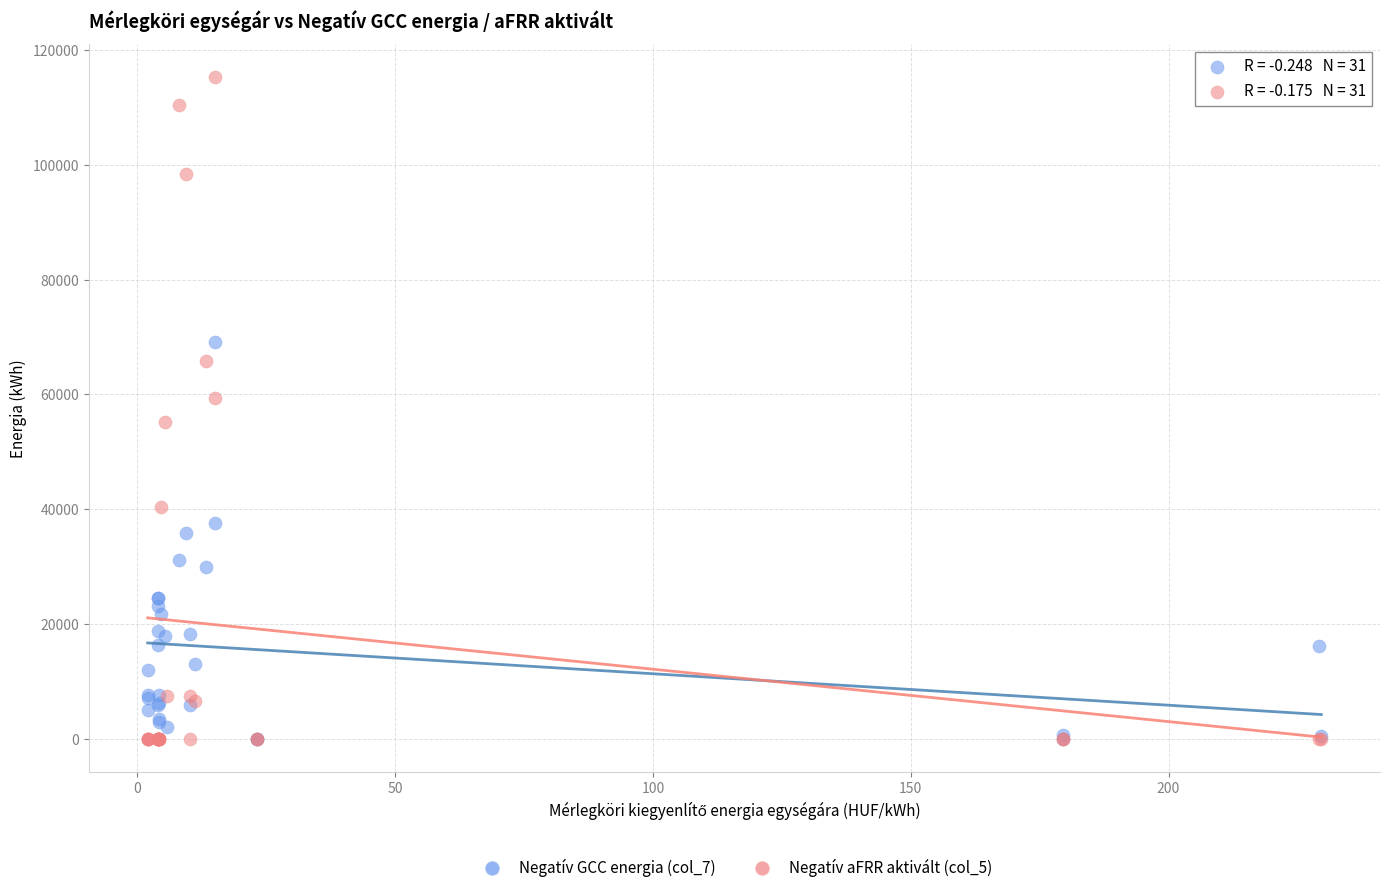

Which series has the largest Y range (max minus min)?

Negatív aFRR aktivált (col_5)